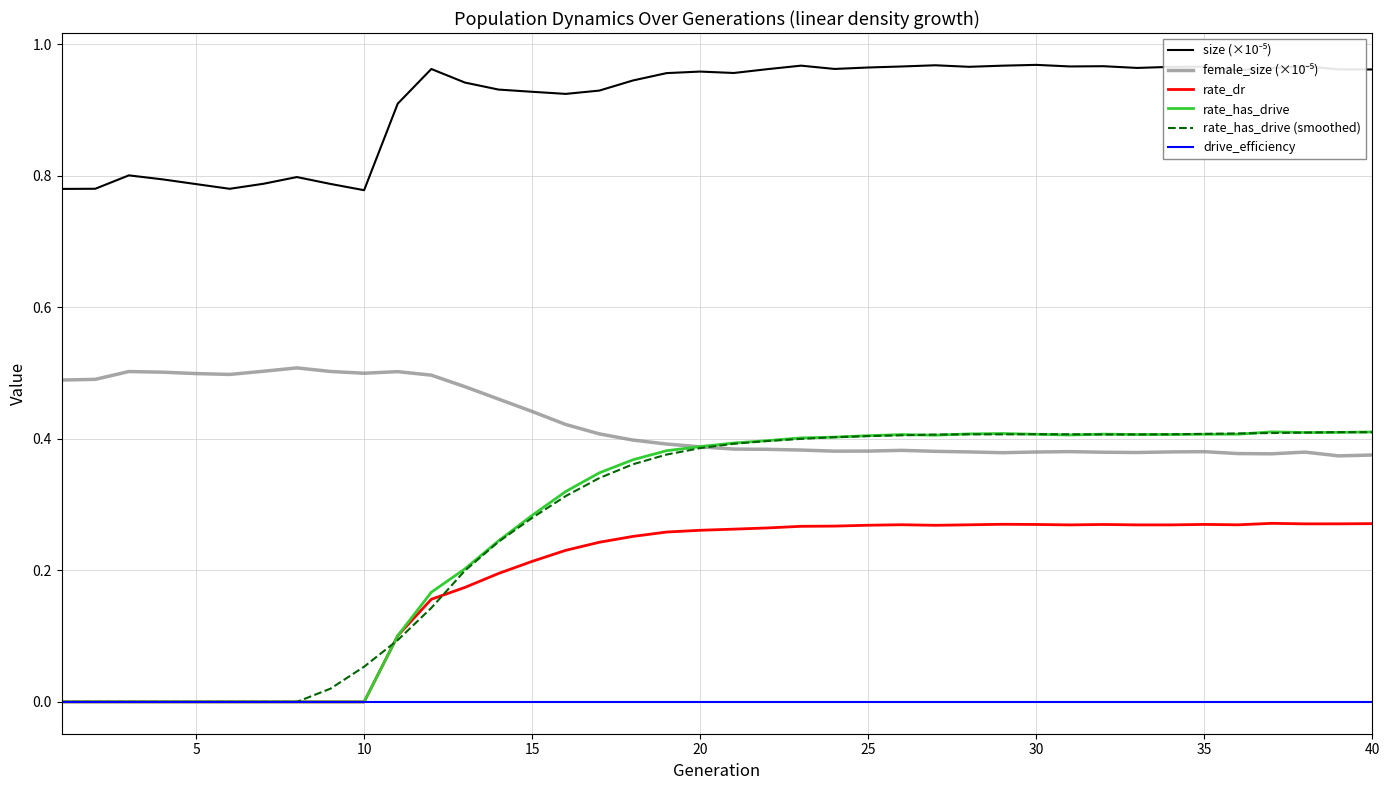

What is the difference between the maximum and minimum values in the rate_has_drive series?

0.4